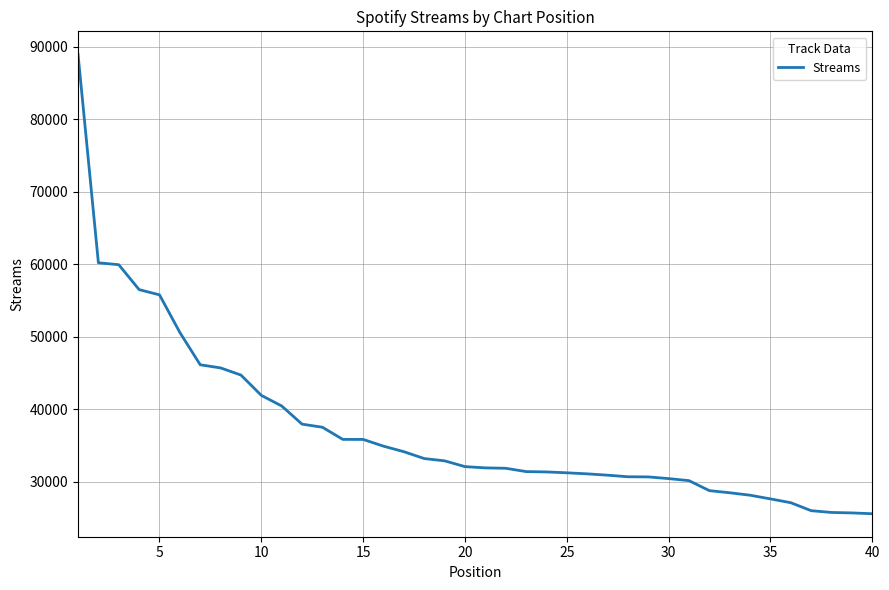

What is the greatest value displayed?

88936